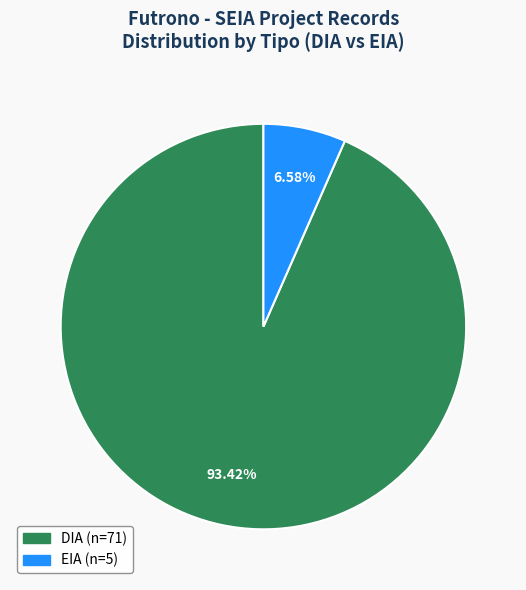

Do EIA and DIA together represent more than half of the pie?

Yes